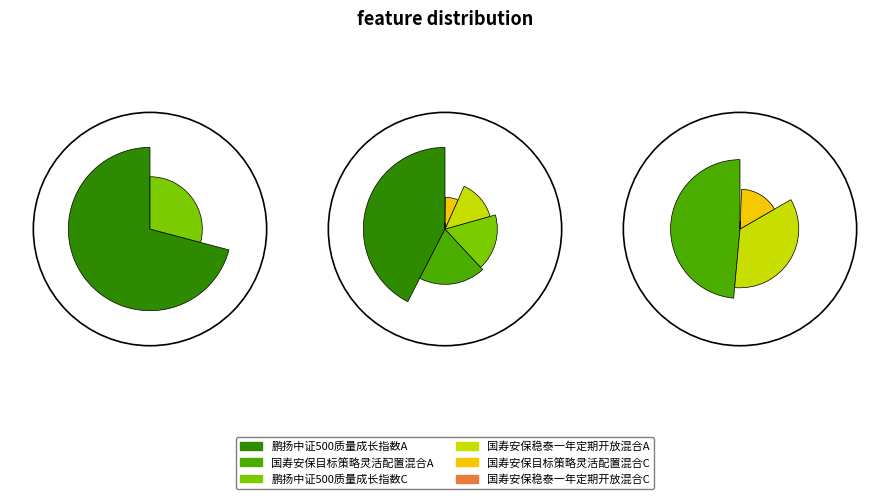

Between 国寿安保稳泰一年定期开放混合C and 国寿安保目标策略灵活配置混合C, which is larger?

国寿安保目标策略灵活配置混合C